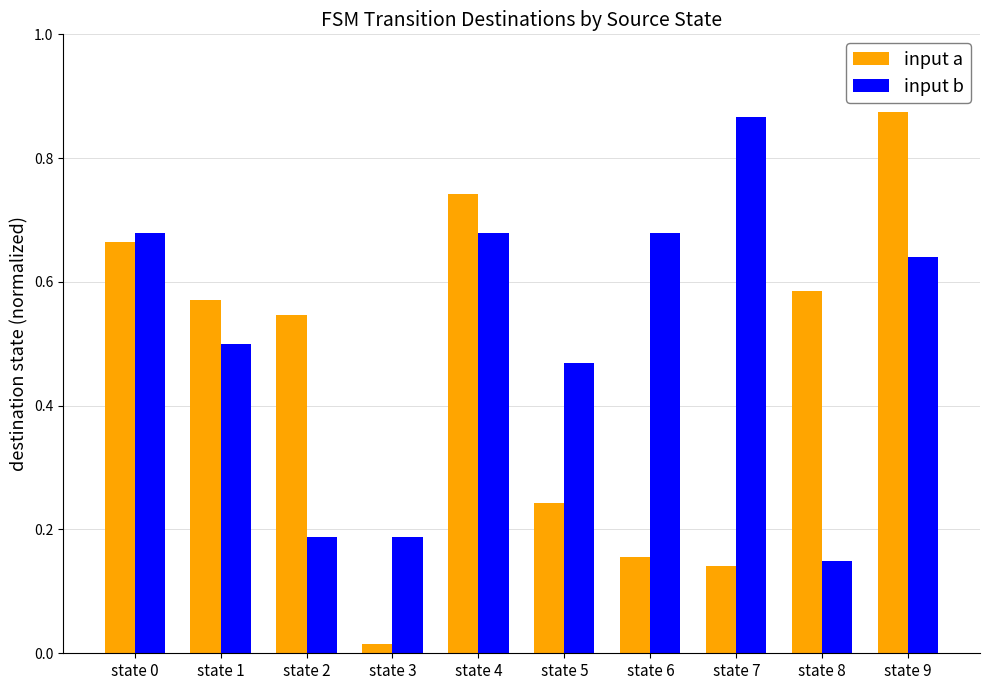

List the series in order of their overall mean, highest first.

input b, input a